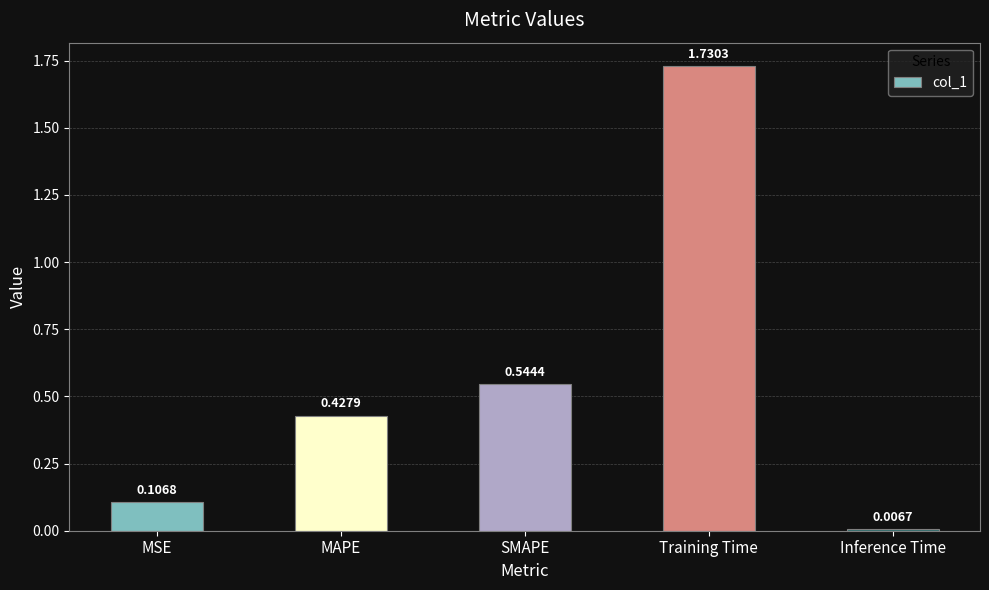

List the labels in order of value, smallest first.

Inference Time, MSE, MAPE, SMAPE, Training Time